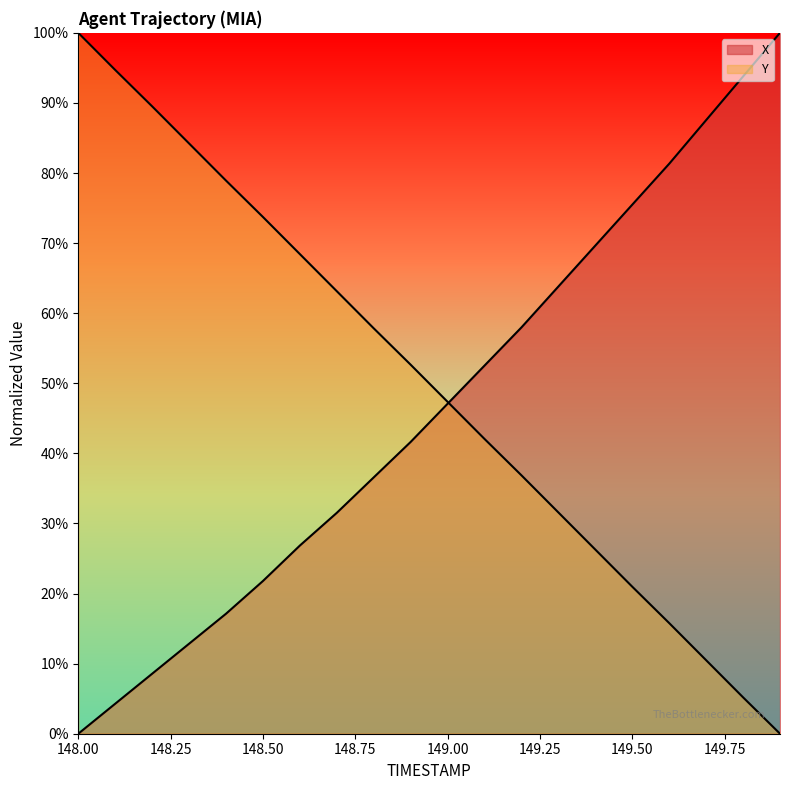

What is the spread (max minus min) of values at 148.6?

41.6